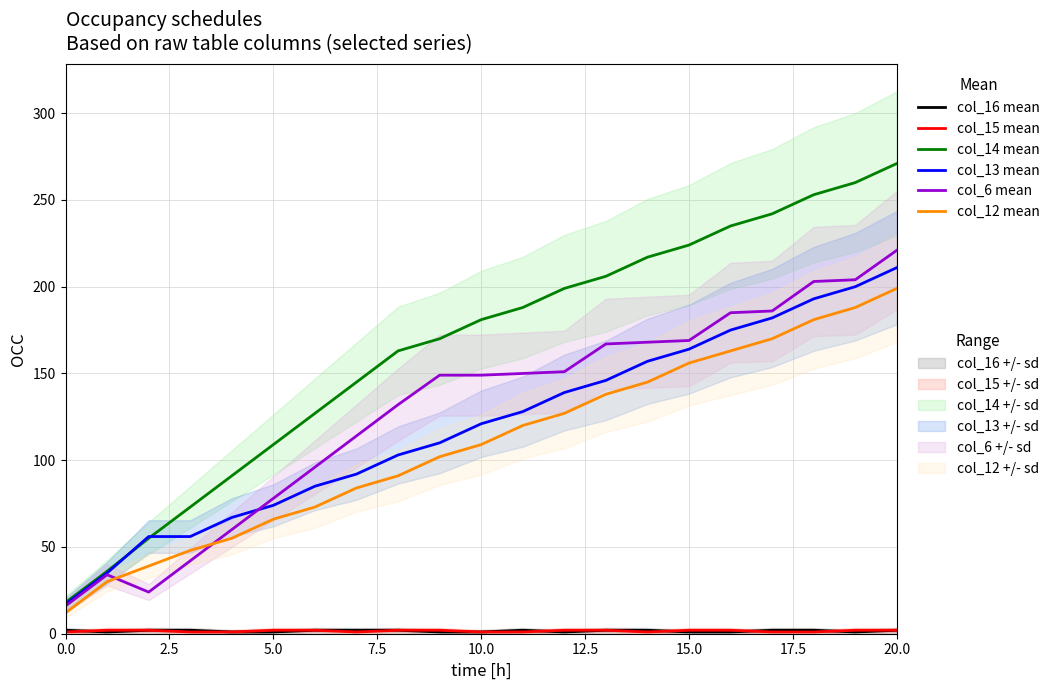

What is the value of the col_6 mean point at the 1st from the left?

16